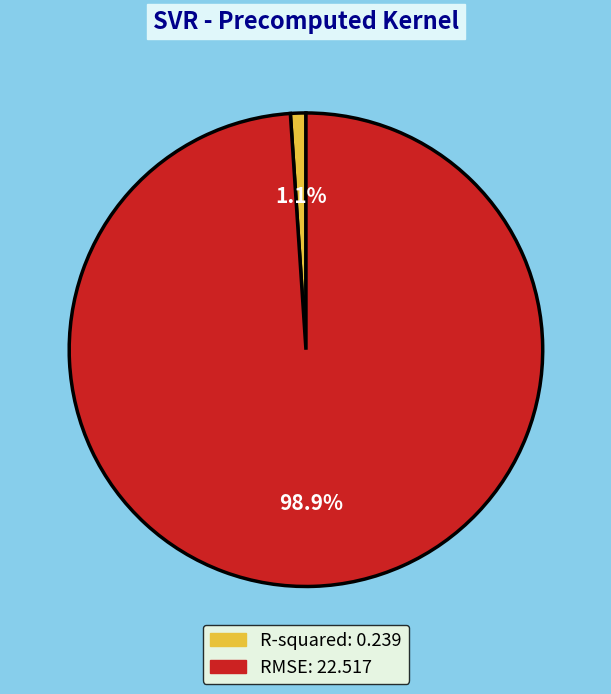

Which slice is the largest?

RMSE